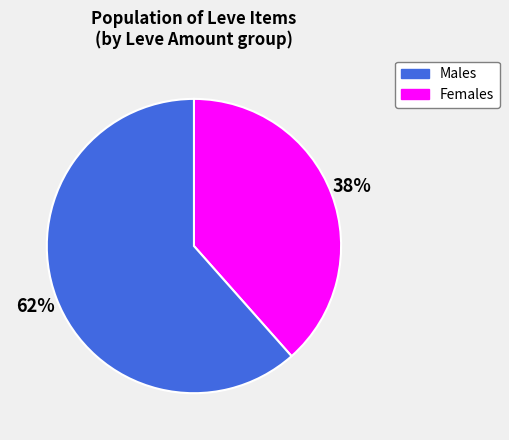

Count the number of slices in the pie.

2